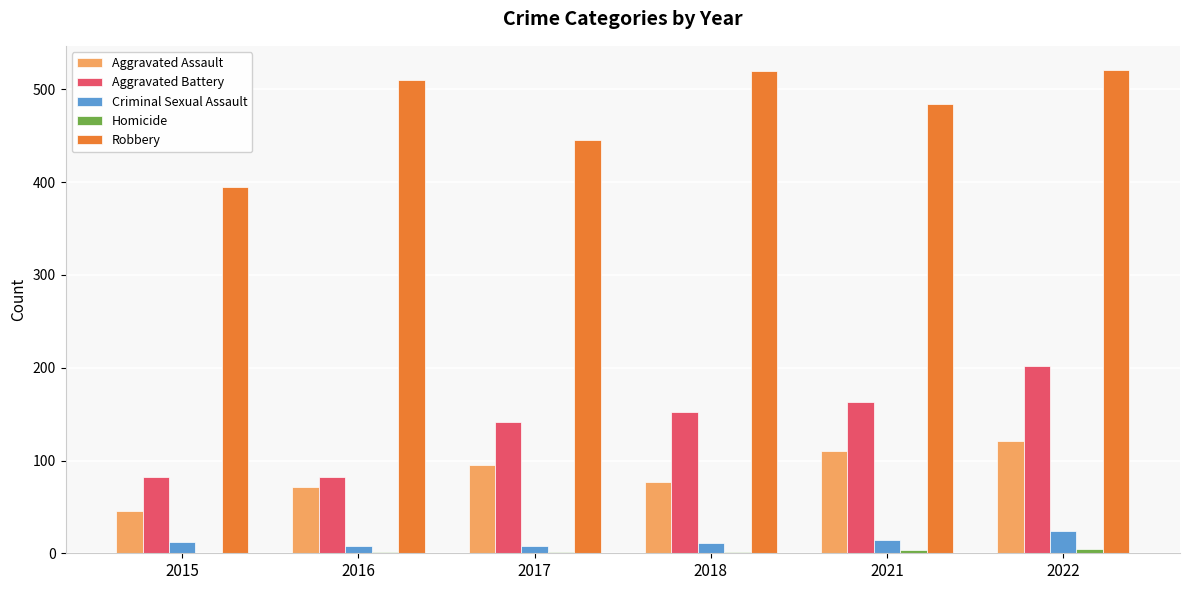

At which label does Aggravated Battery reach its peak?

2022